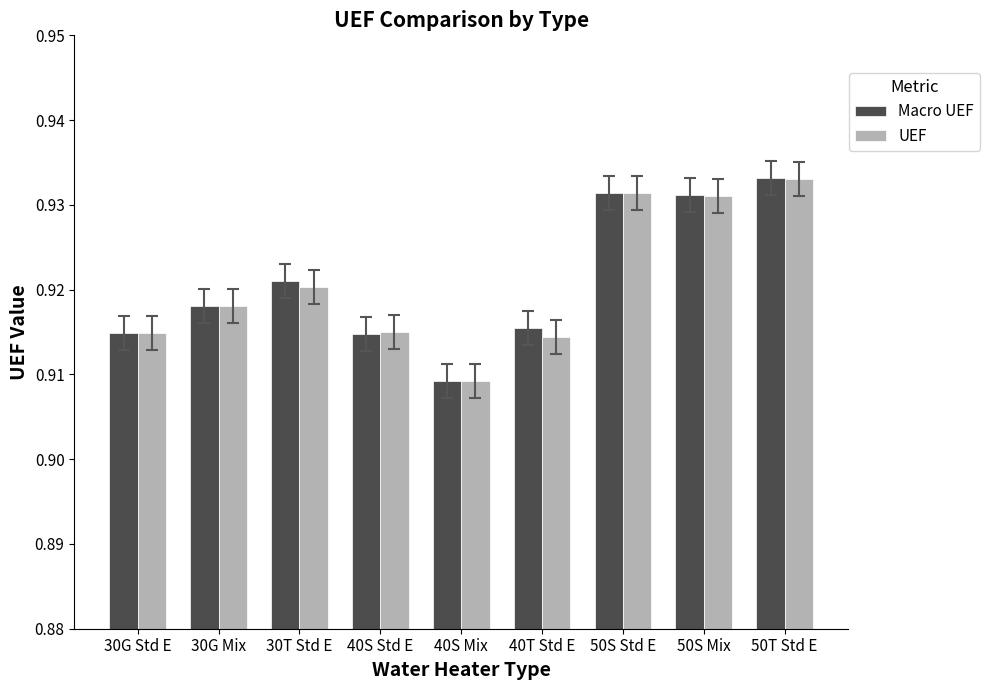

The value of UEF at 40T Std E is 0.2. True or false?

False